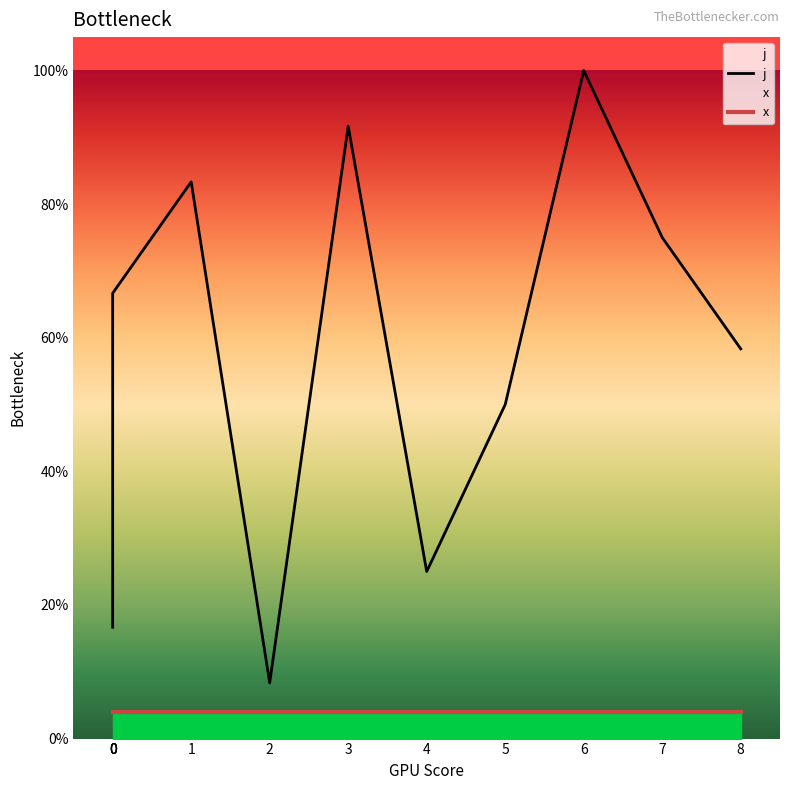

What is the maximum value shown in the chart?

1.0